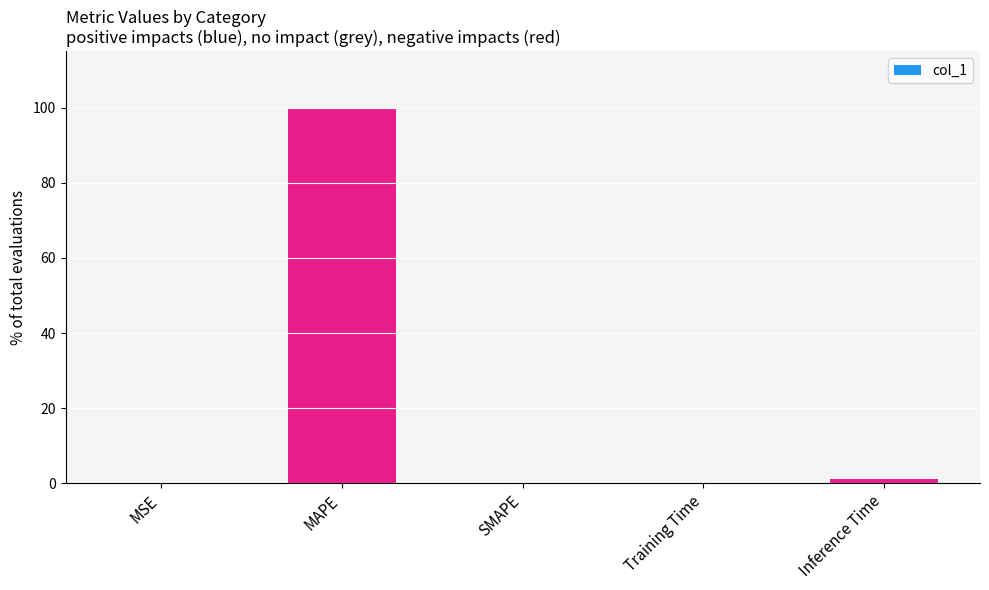

The chart shows a value of 0.0 at Training Time. True or false?

True